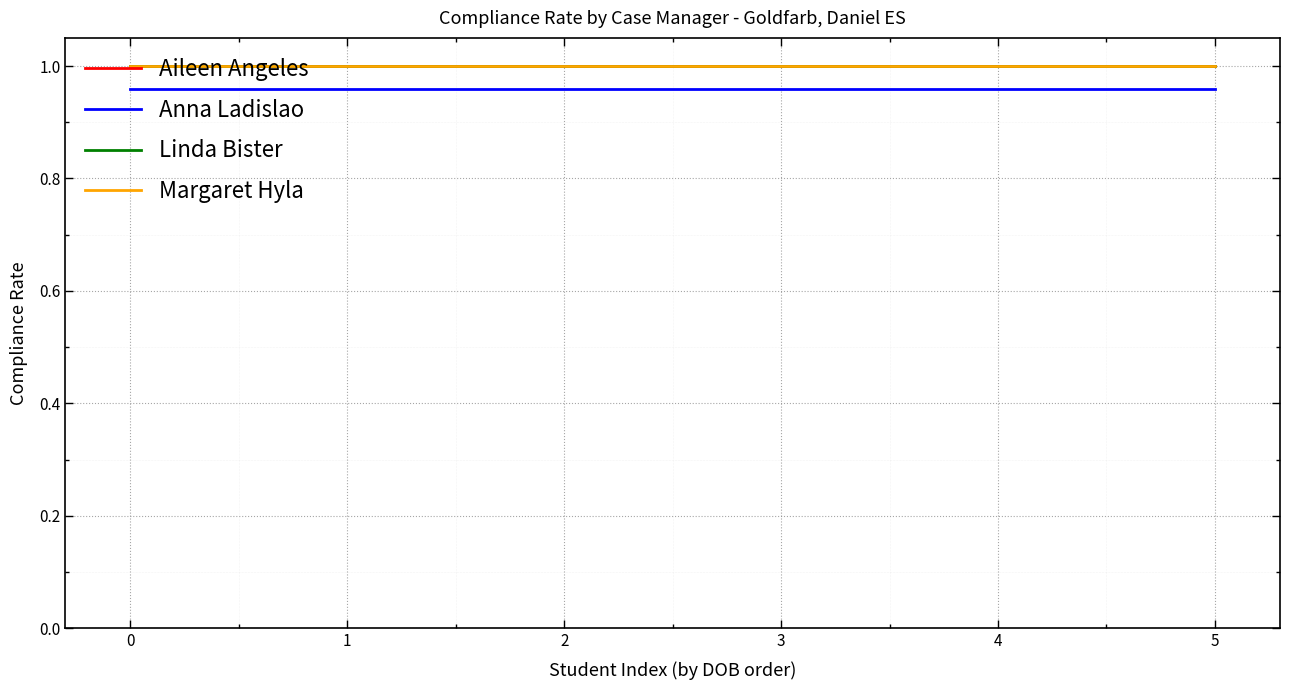

Does the chart have visible grid lines?

Yes